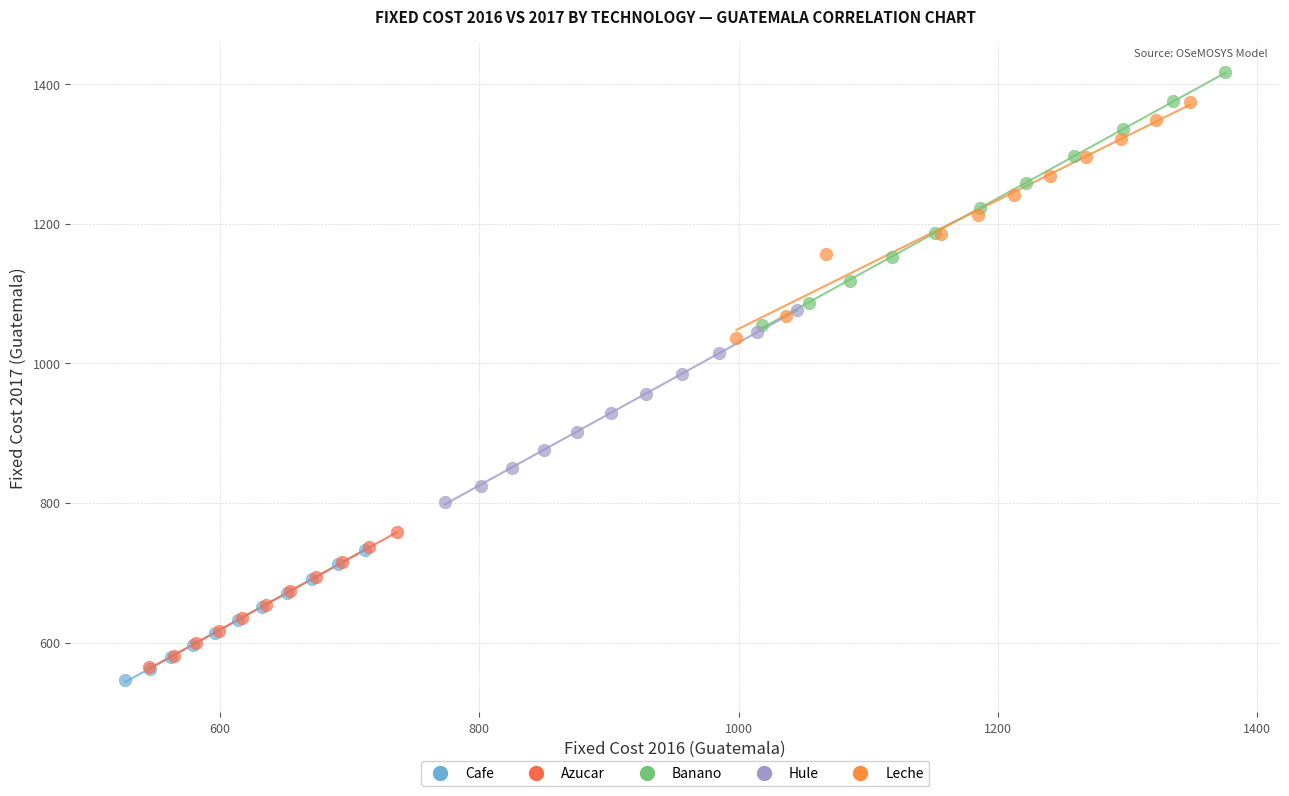

Which series reaches the minimum Y coordinate?

Cafe